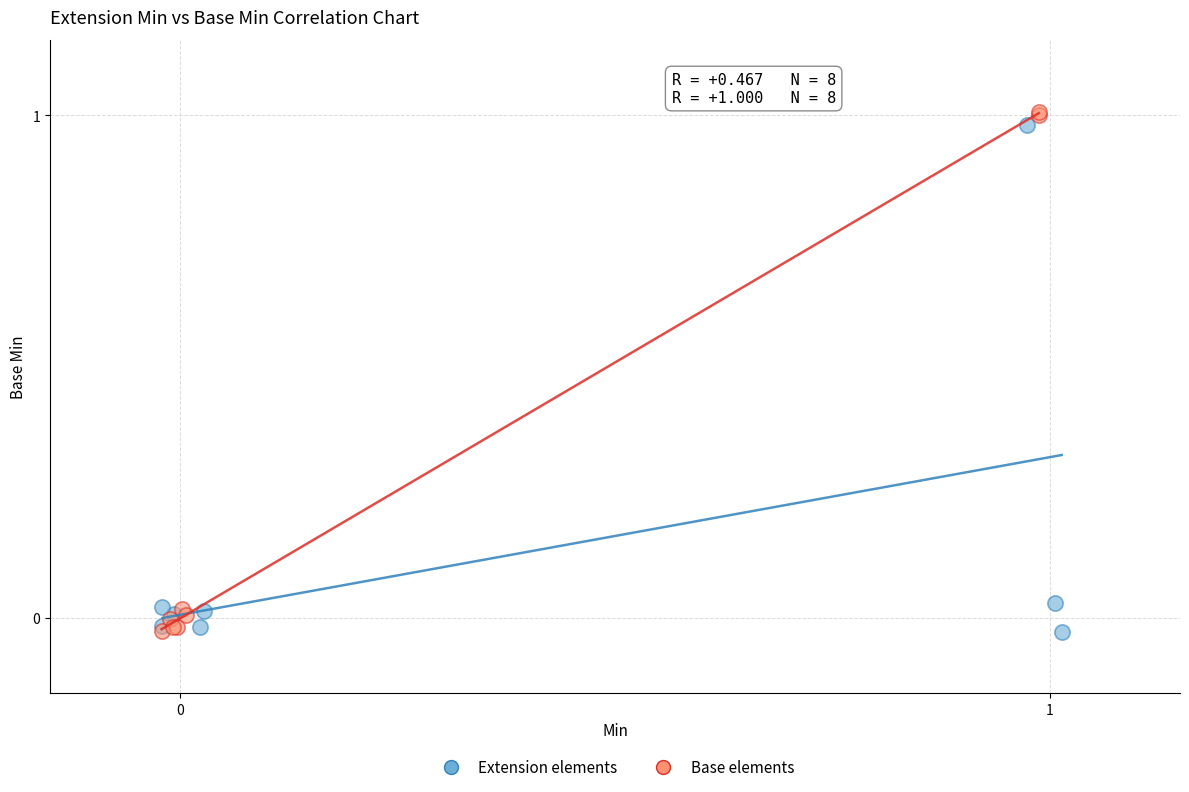

Which series has the largest Y range (max minus min)?

Base elements